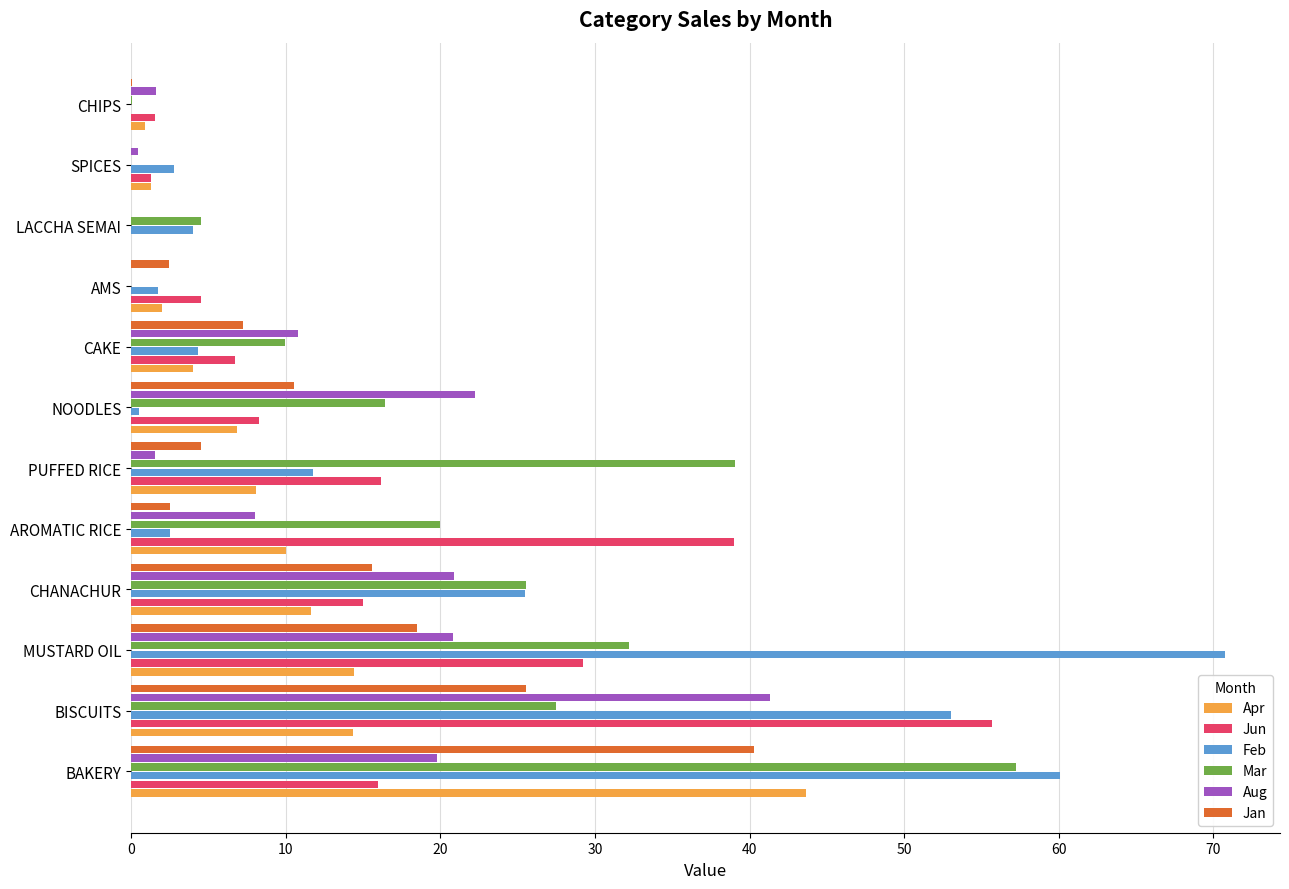

Which series changed the most between BISCUITS and AROMATIC RICE?

Feb